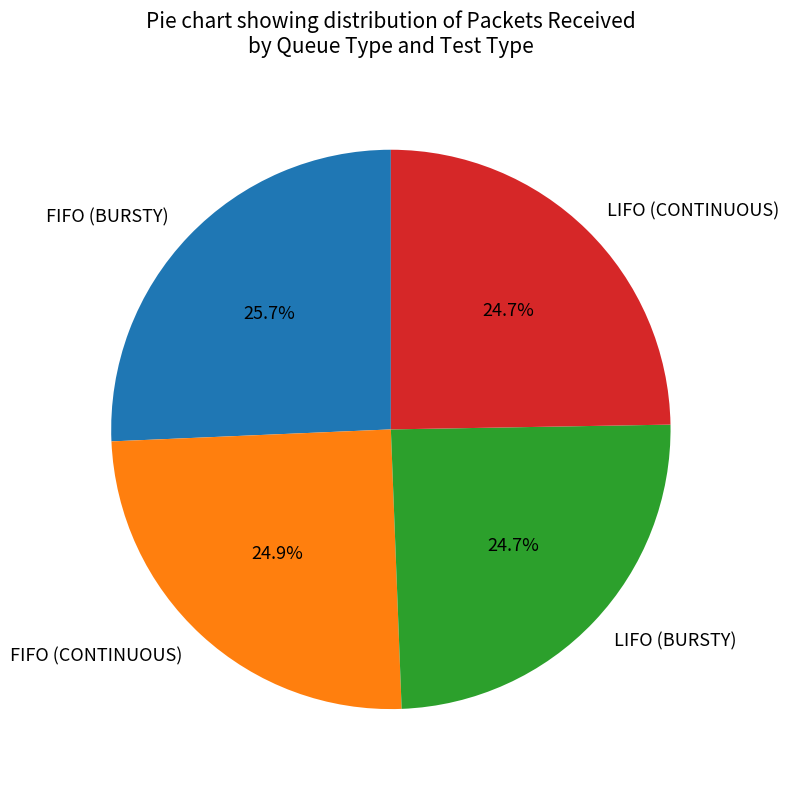

How many segments does this pie chart have?

4